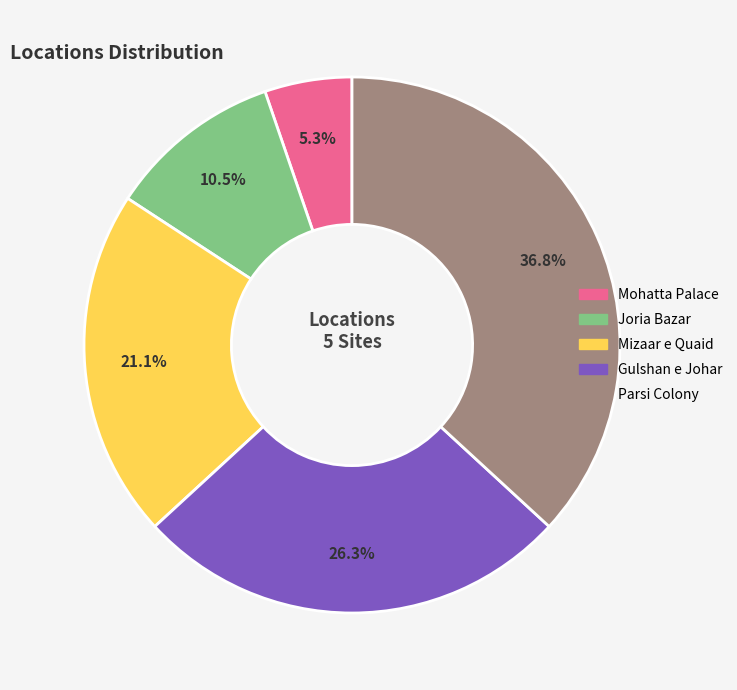

What is the smallest slice in the pie chart?

Mohatta Palace